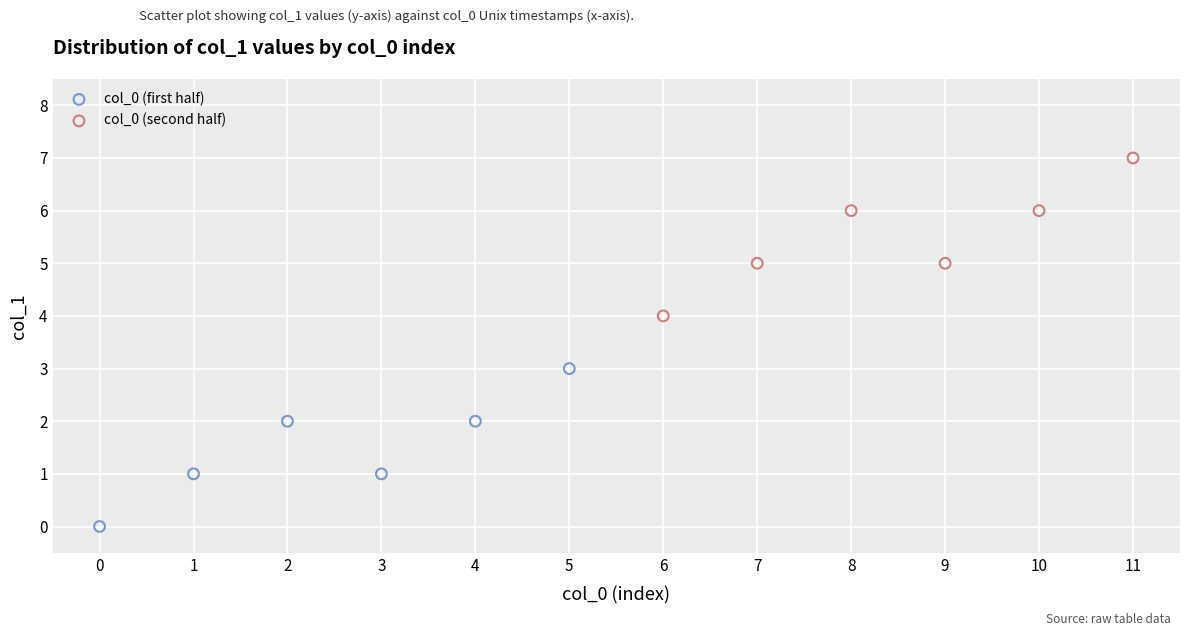

Which series contains the lowest Y value?

col_0 (first half)